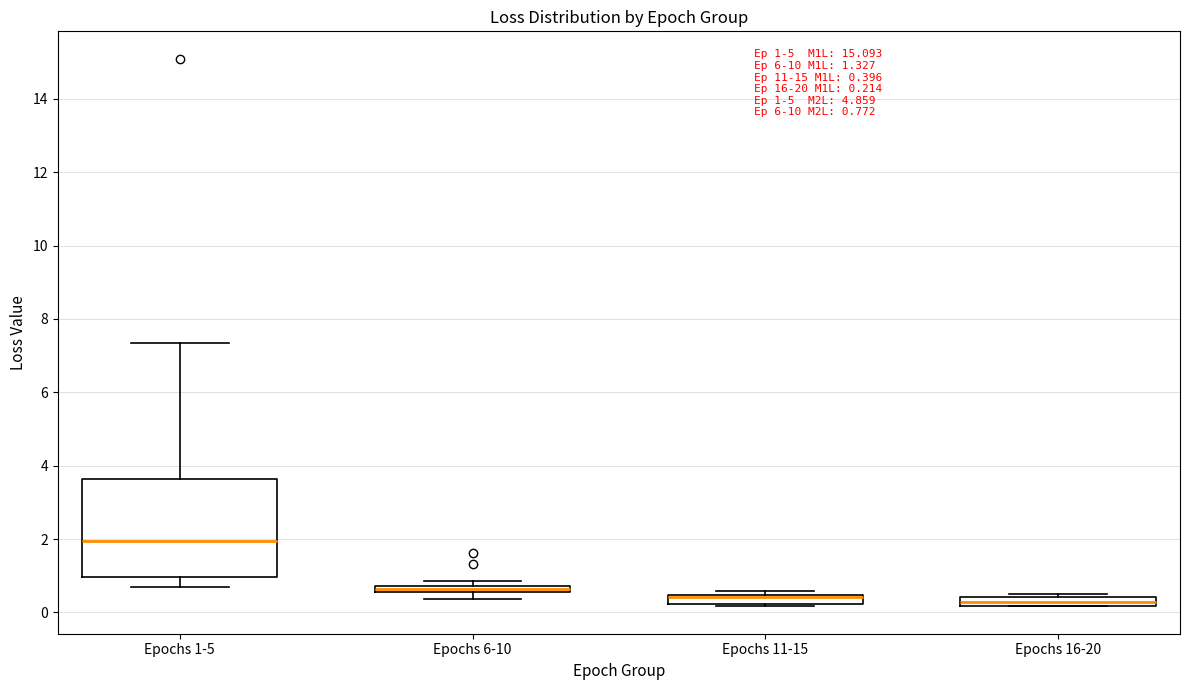

Which box is the tallest, from its lower edge to its upper edge?

Epochs 1-5